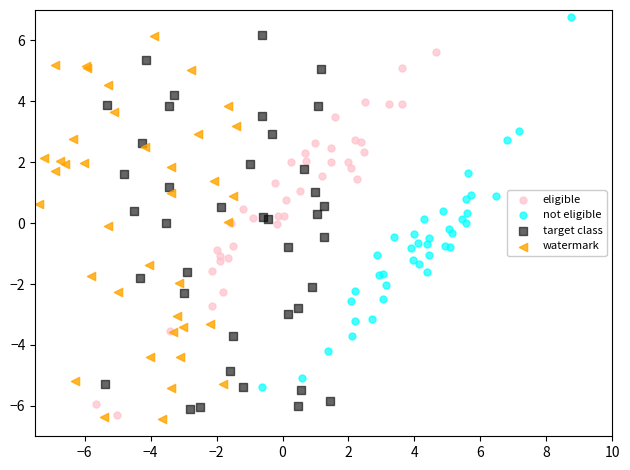

Which series contains the highest Y value?

not eligible